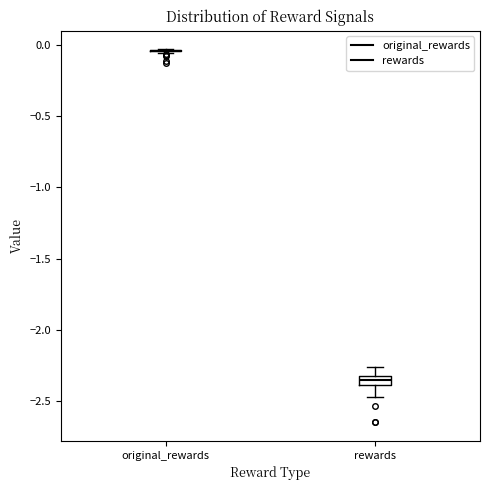

Which box is the tallest, from its lower edge to its upper edge?

rewards